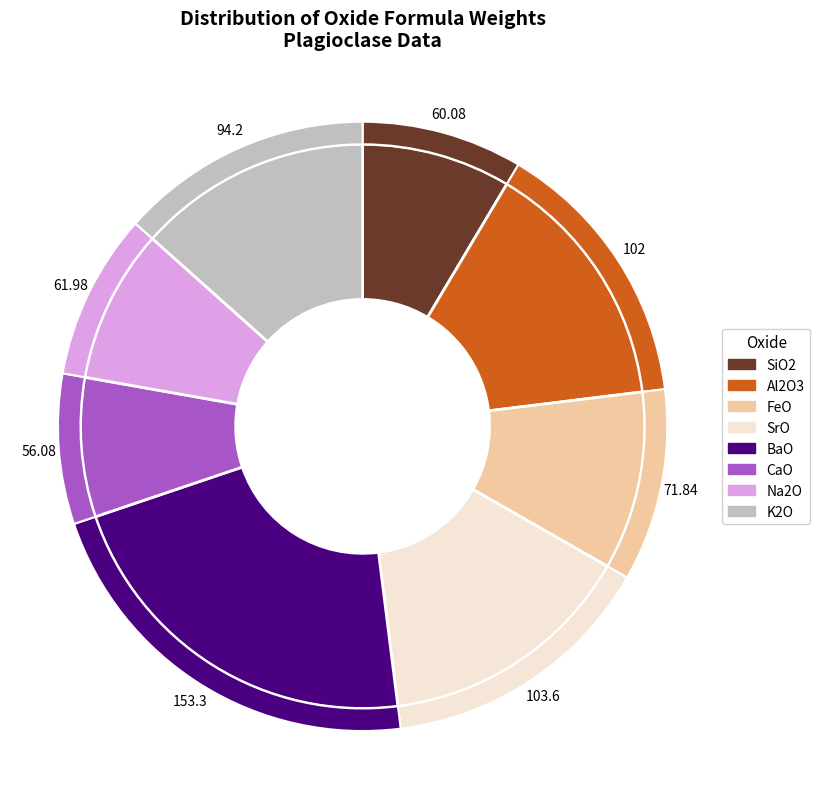

How many slices are in this pie chart?

8